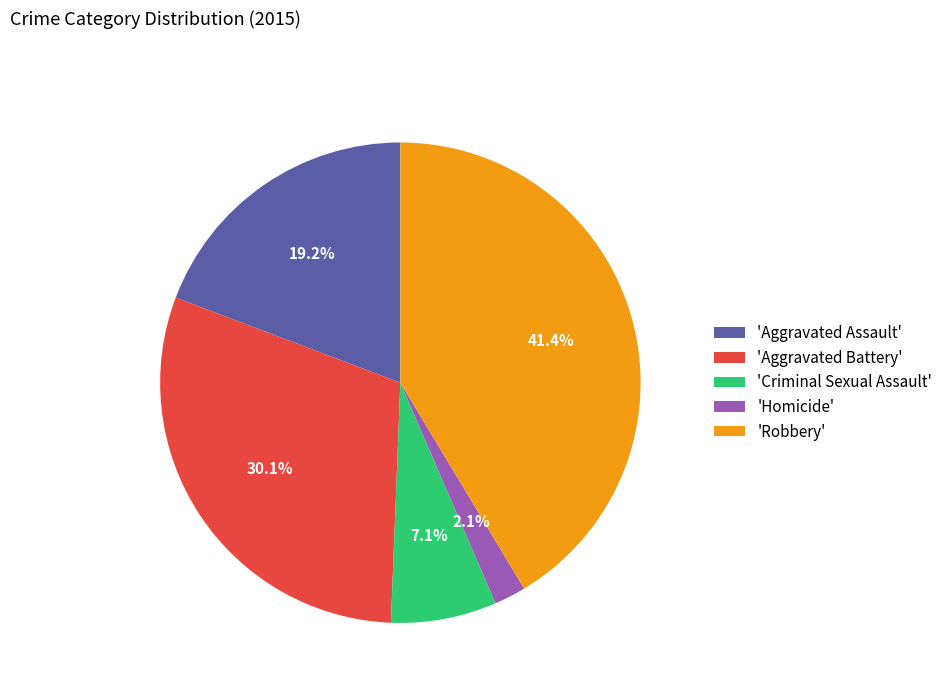

Rank the categories by value from lowest to highest.

'Homicide', 'Criminal Sexual Assault', 'Aggravated Assault', 'Aggravated Battery', 'Robbery'